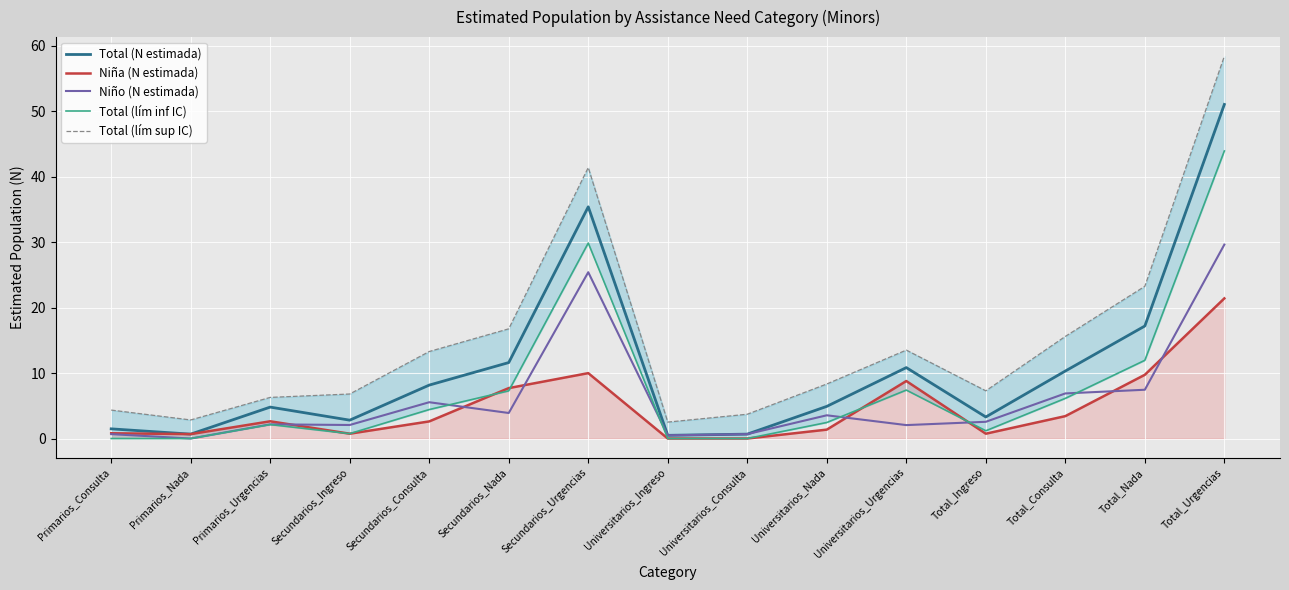

At which label does Total (lím sup IC) first exceed 8?

Secundarios_Consulta